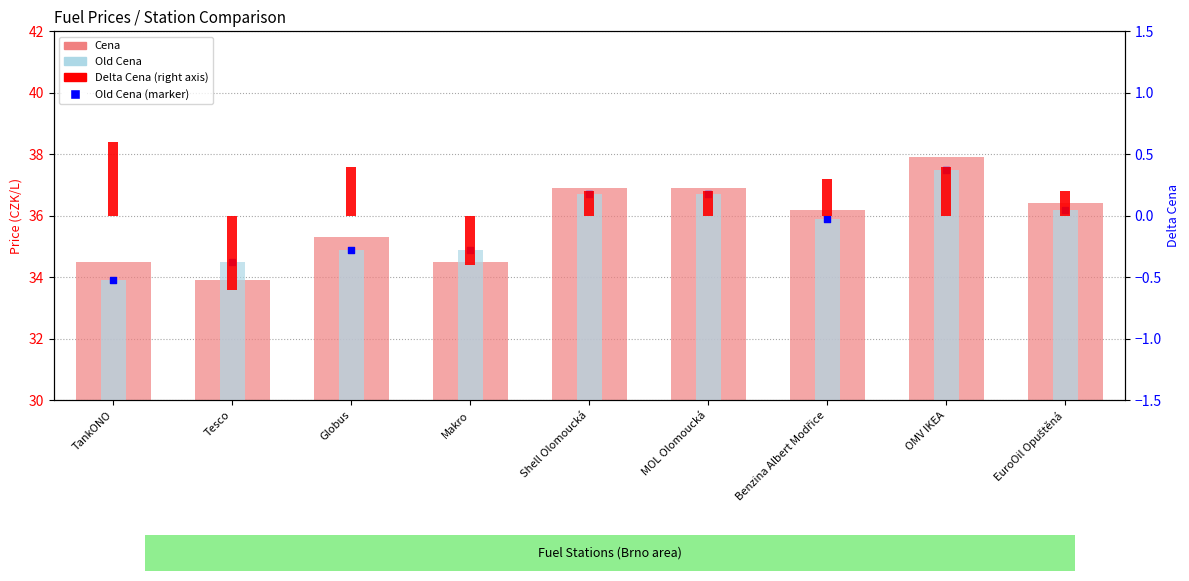

Which series reaches the minimum Y coordinate?

Delta Cena